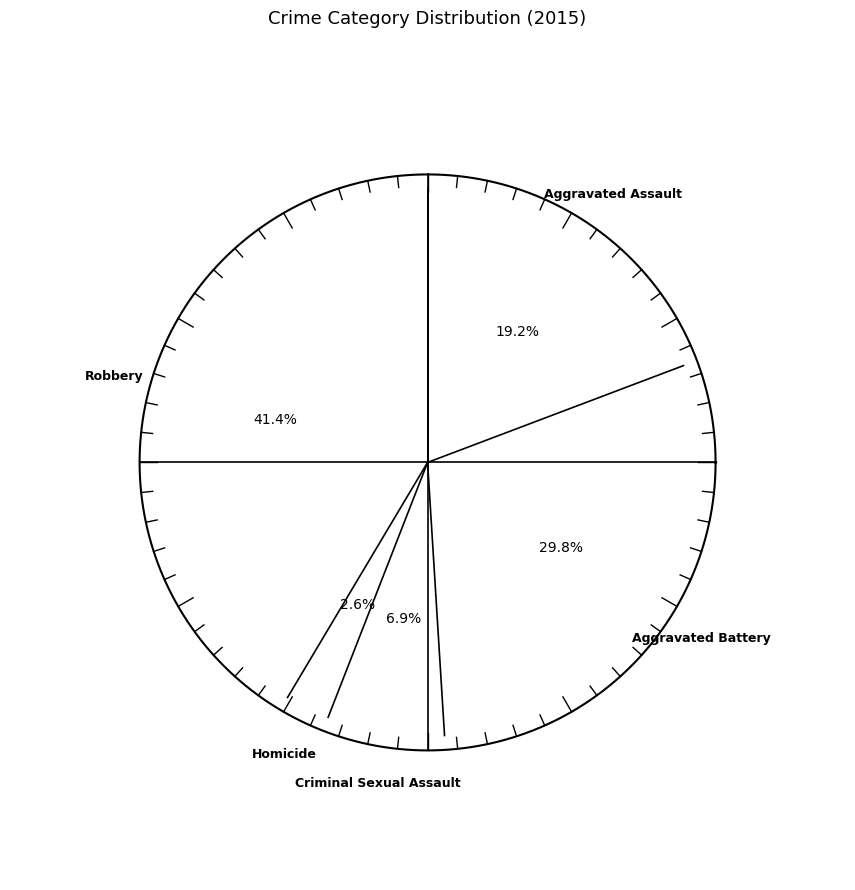

Rank the categories by value from highest to lowest.

Robbery, Aggravated Battery, Aggravated Assault, Criminal Sexual Assault, Homicide